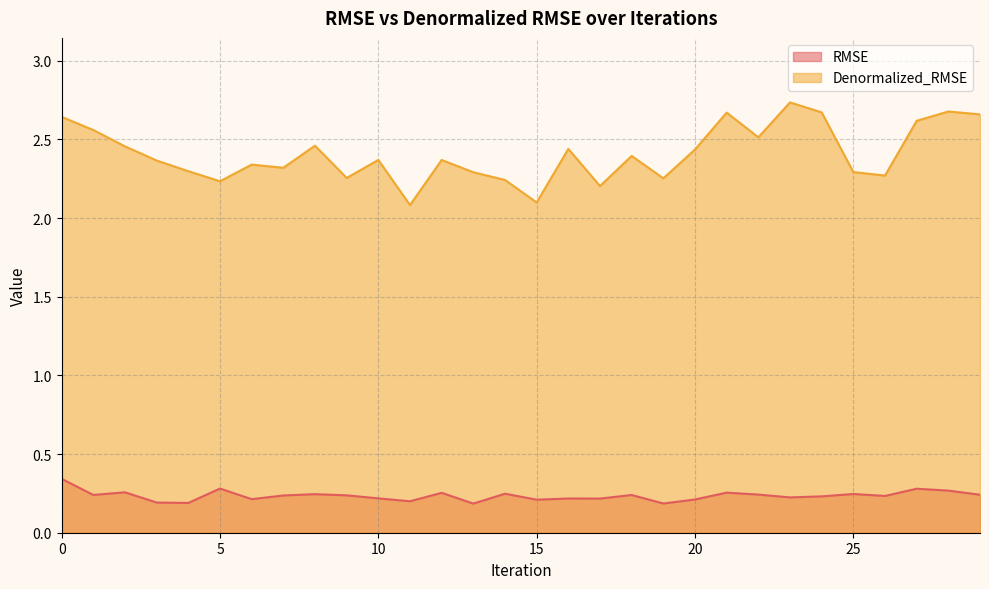

Is the value of RMSE at 16 greater than the value of Denormalized_RMSE at 12?

No